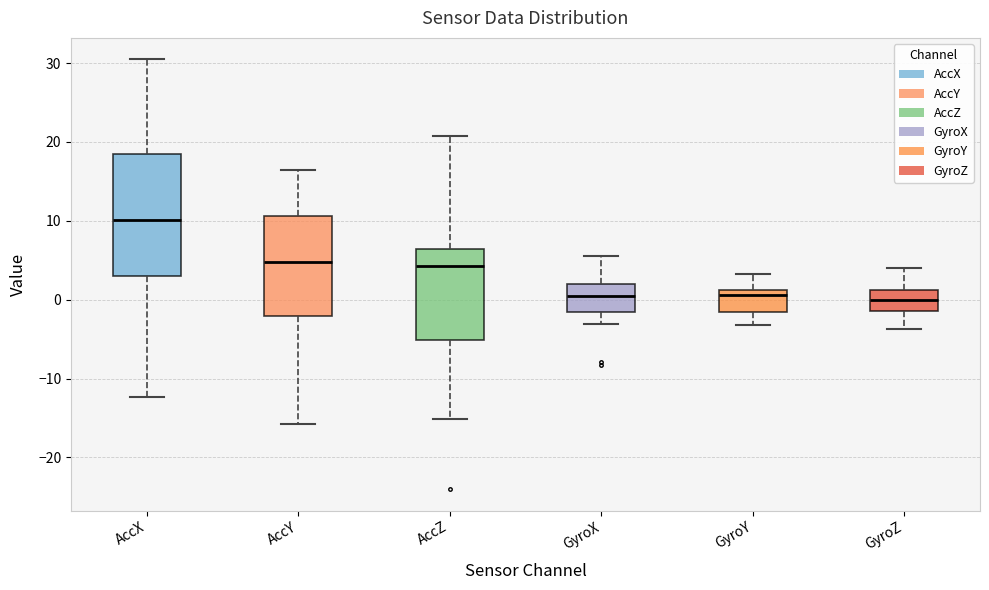

Reading left to right, transcribe this box plot: for each box, give where its median line is, the range the box spans, and where its two whiskers end, as read against the y-axis. The values are not printed on the chart, so give them approximately, as read against the axis.

AccX: median 10, box 3 to 18, whiskers -12 to 30
AccY: median 5, box -2 to 11, whiskers -16 to 16
AccZ: median 4, box -5 to 6, whiskers -15 to 21
GyroX: median 0, box -2 to 2, whiskers -3 to 6
GyroY: median 1 (just below the box's upper edge), box -2 to 1, whiskers -3 to 3
GyroZ: median 0, box -1 to 1, whiskers -4 to 4